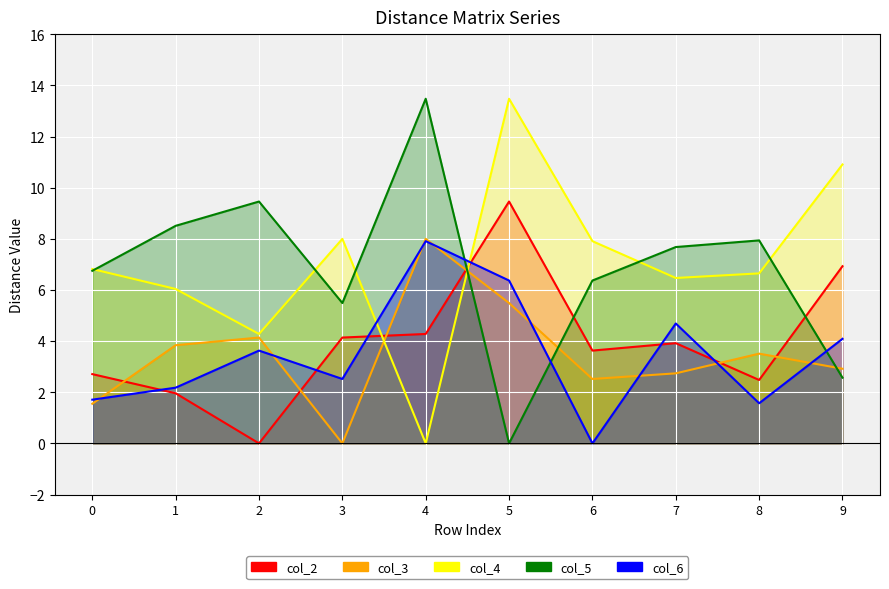

Reading right to left, extract all data points from this chart.

col_2: 9=6.9	8=2.5	7=3.9	6=3.6	5=9.5	4=4.3	3=4.1	2=0.0	1=2.0	0=2.7
col_3: 9=2.9	8=3.5	7=2.7	6=2.5	5=5.5	4=8.0	3=0.0	2=4.1	1=3.8	0=1.6
col_4: 9=10.9	8=6.7	7=6.5	6=7.9	5=13.5	4=0.0	3=8.0	2=4.3	1=6.0	0=6.8
col_5: 9=2.6	8=7.9	7=7.7	6=6.4	5=0.0	4=13.5	3=5.5	2=9.5	1=8.5	0=6.8
col_6: 9=4.1	8=1.6	7=4.7	6=0.0	5=6.4	4=7.9	3=2.5	2=3.6	1=2.2	0=1.7